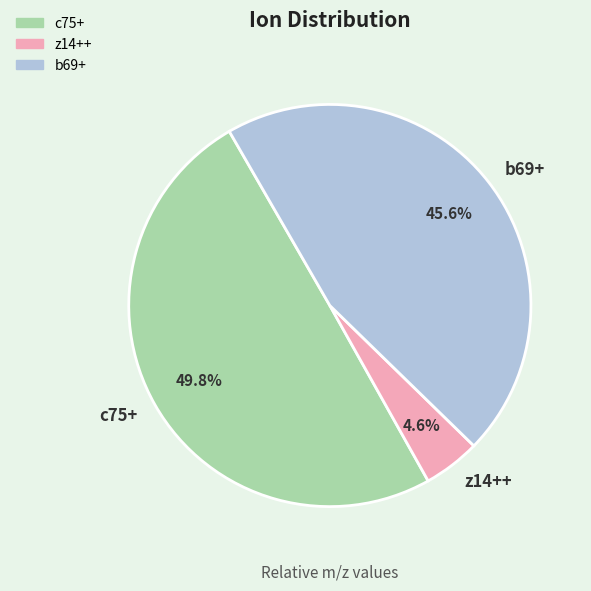

How many segments does this pie chart have?

3